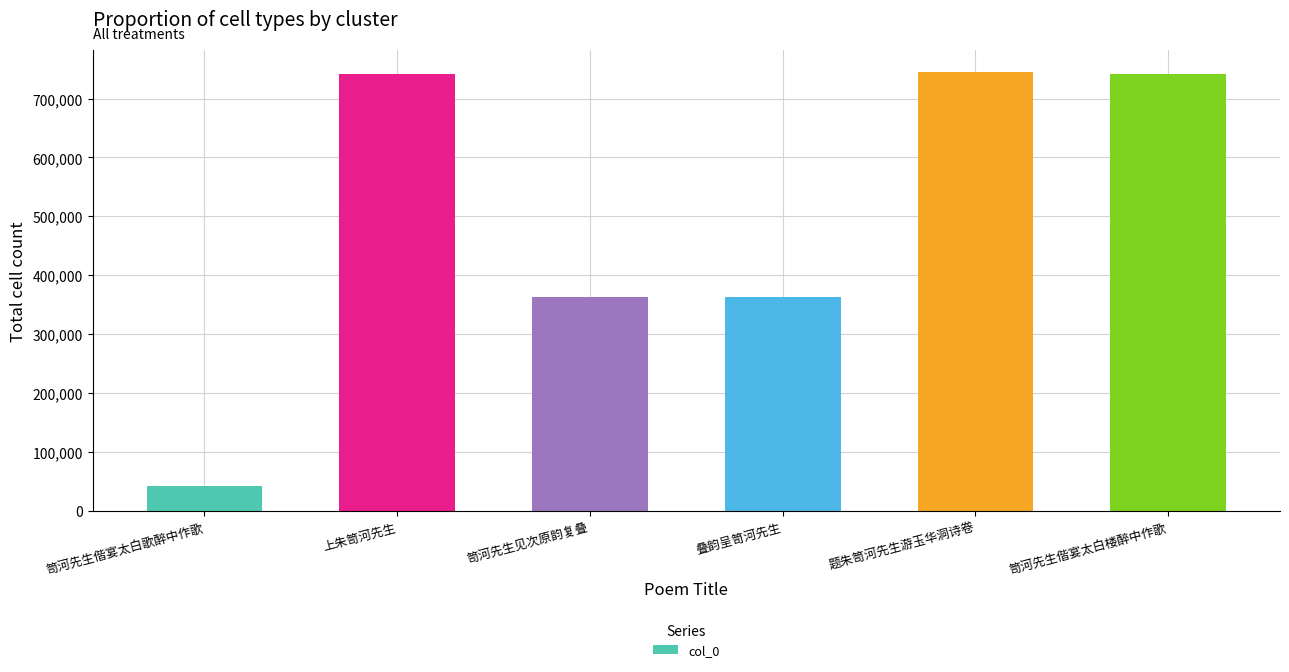

What is the approximate value at 笥河先生偕宴太白歌醉中作歌, to the nearest 10?

43370